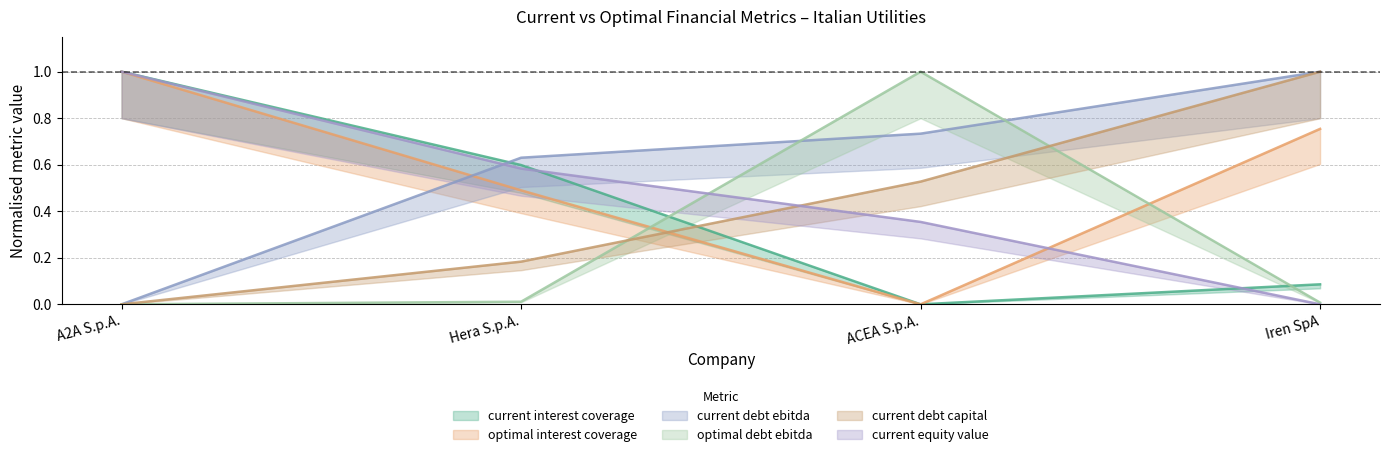

Reading left to right, transcribe all the data shown in this chart.

current_interest_coverage: A2A S.p.A.=1.0	Hera S.p.A.=0.6	ACEA S.p.A.=0.0	Iren SpA=0.1
optimal_interest_coverage: A2A S.p.A.=1.0	Hera S.p.A.=0.5	ACEA S.p.A.=0.0	Iren SpA=0.8
current_debt_ebitda: A2A S.p.A.=0.0	Hera S.p.A.=0.6	ACEA S.p.A.=0.7	Iren SpA=1.0
optimal_debt_ebitda: A2A S.p.A.=0.0	Hera S.p.A.=0.0	ACEA S.p.A.=1.0	Iren SpA=0.0
current_debt_capital: A2A S.p.A.=0.0	Hera S.p.A.=0.2	ACEA S.p.A.=0.5	Iren SpA=1.0
current_equity_value: A2A S.p.A.=1.0	Hera S.p.A.=0.6	ACEA S.p.A.=0.4	Iren SpA=0.0